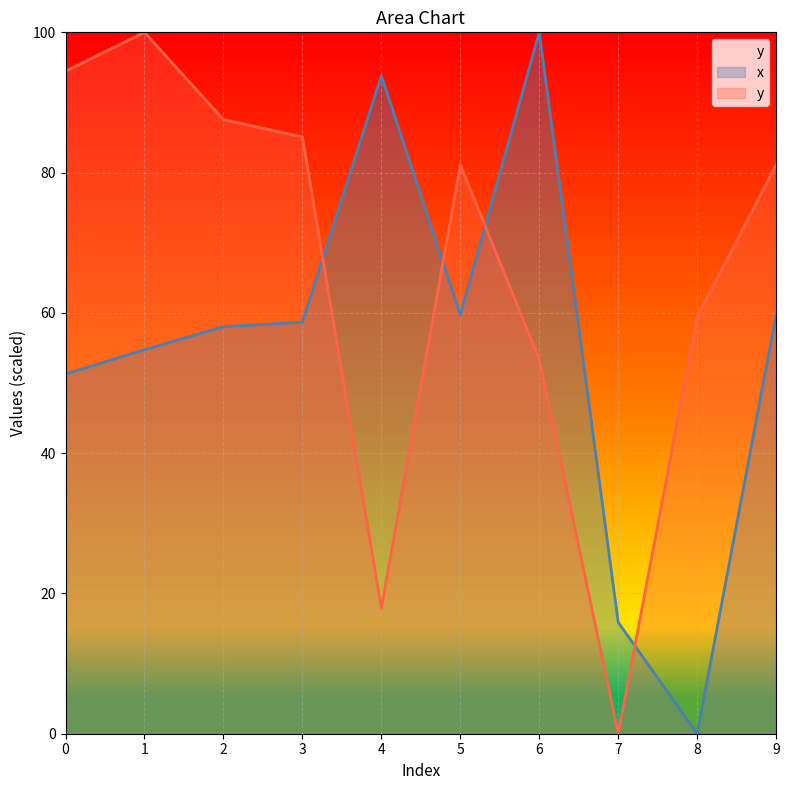

How many values in x are above zero?

9